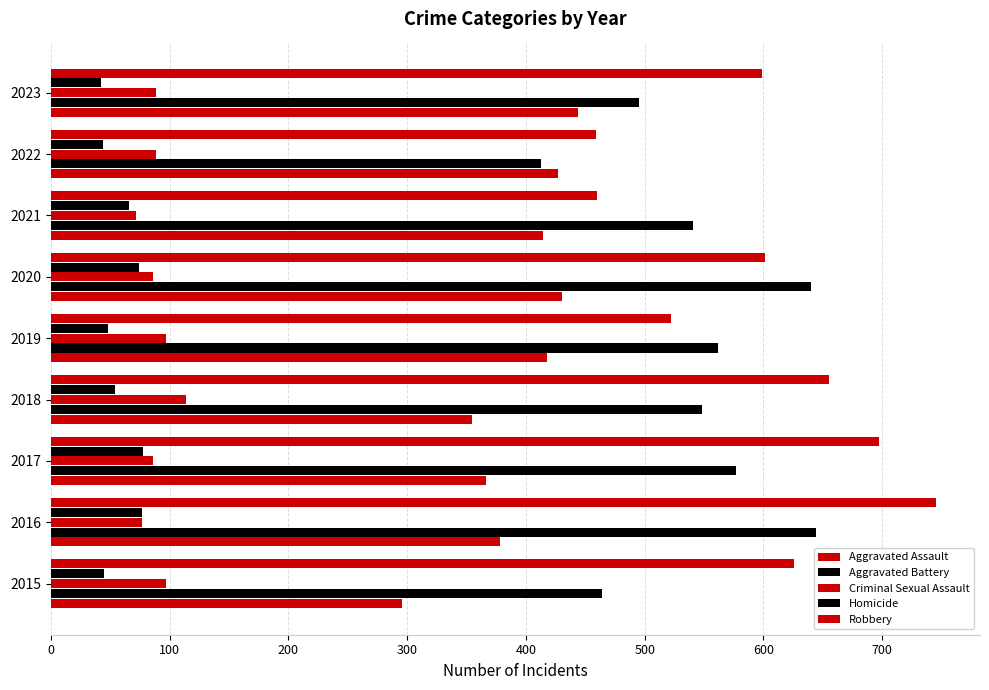

Count the number of data series in this chart.

5